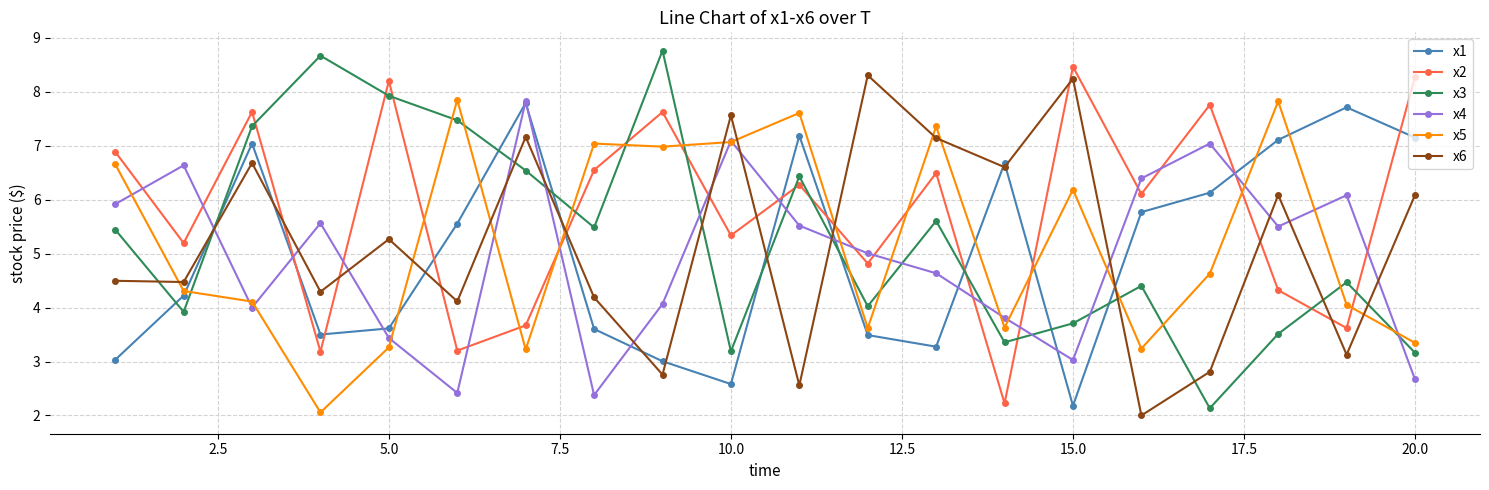

What is the highest value of the x3 series?

8.8